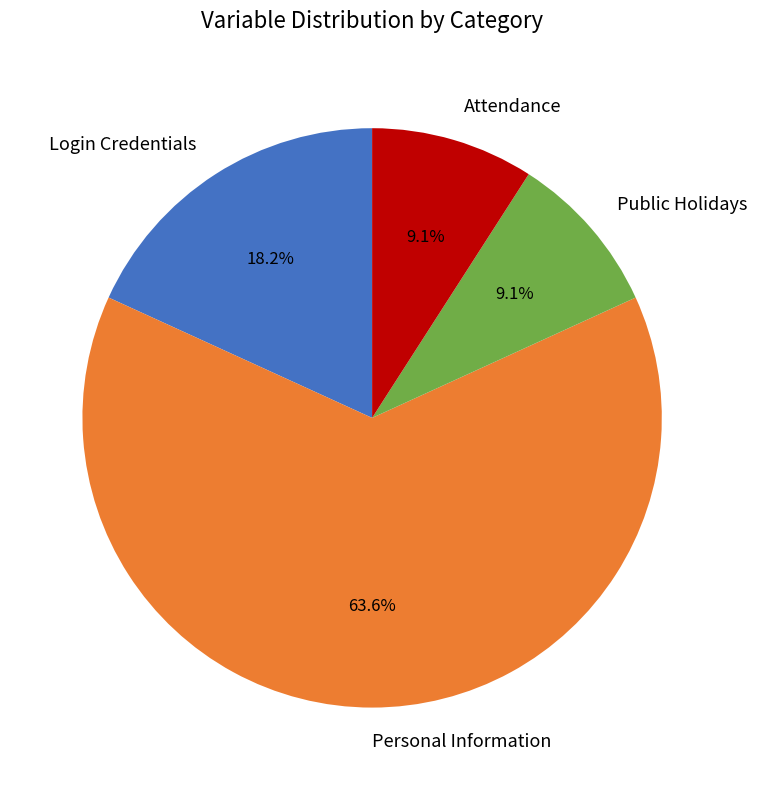

To the nearest percent, what portion does Login Credentials represent?

18%